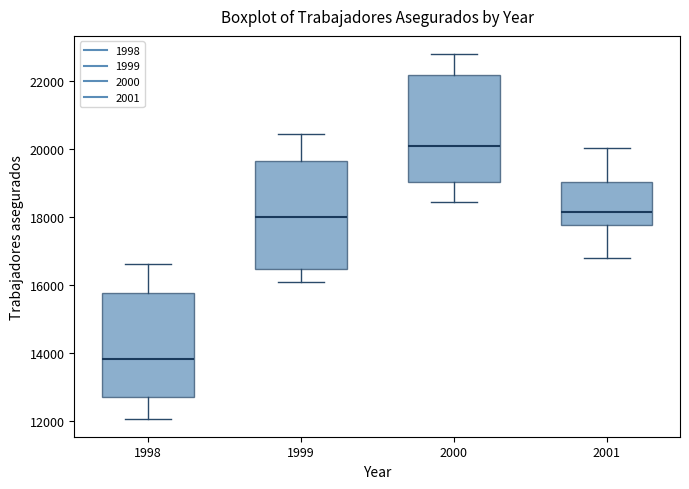

Which box has the lowest median line?

1998